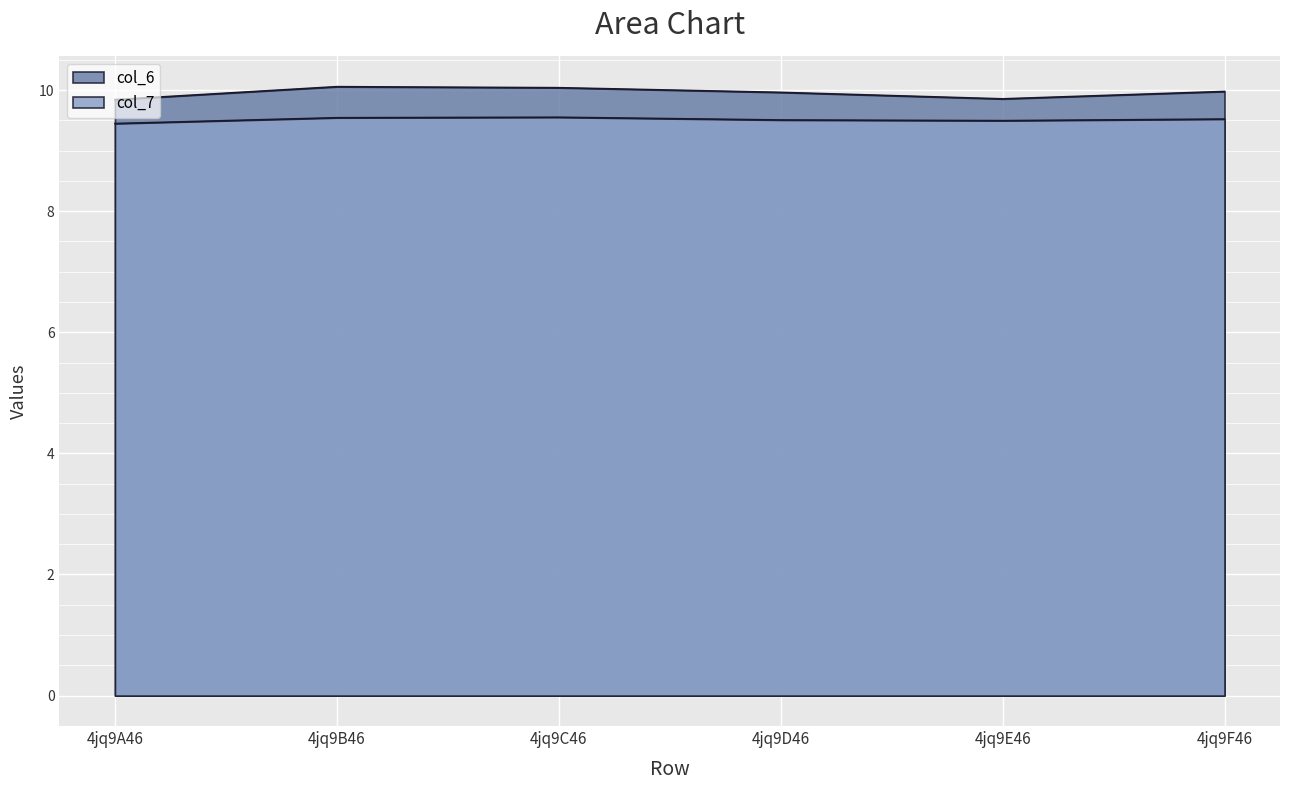

What value does the col_6 series have at 4jq9C46?

10.0